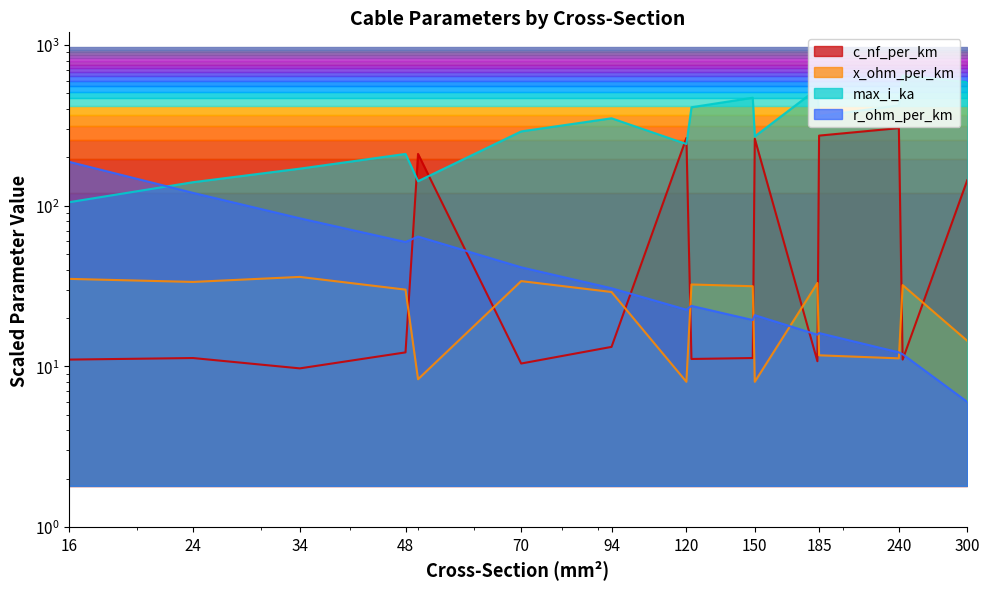

What is the approximate value of r_ohm_per_km at 16?

187.7